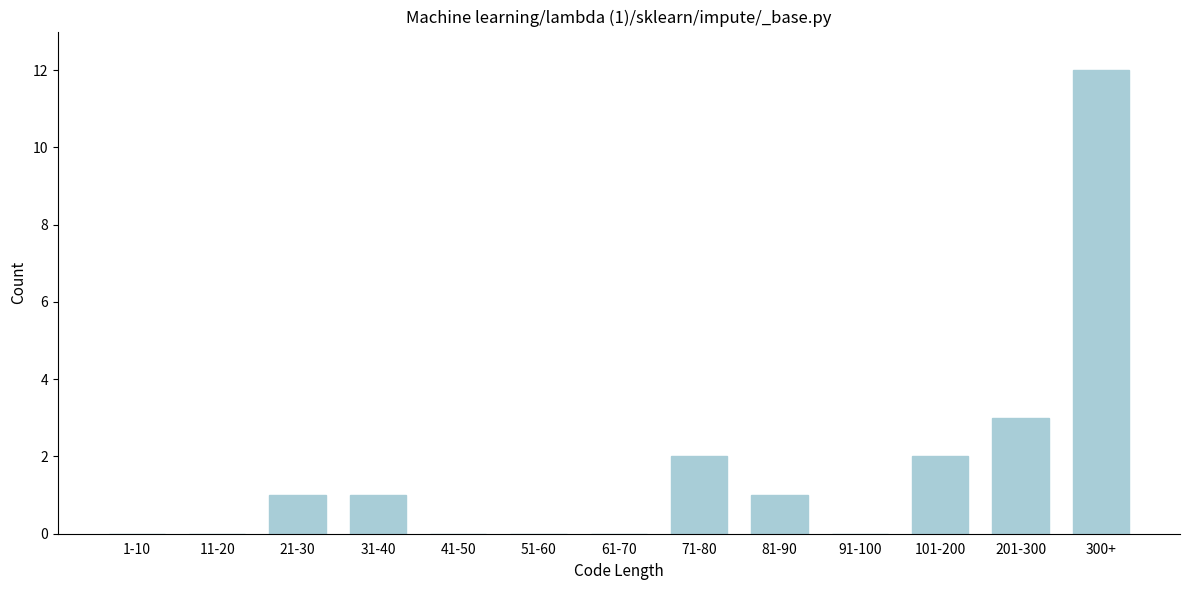

Reading left to right, transcribe all the data shown in this chart.

1-10=0	11-20=0	21-30=1	31-40=1	41-50=0	51-60=0	61-70=0	71-80=2	81-90=1	91-100=0	101-200=2	201-300=3	300+=12